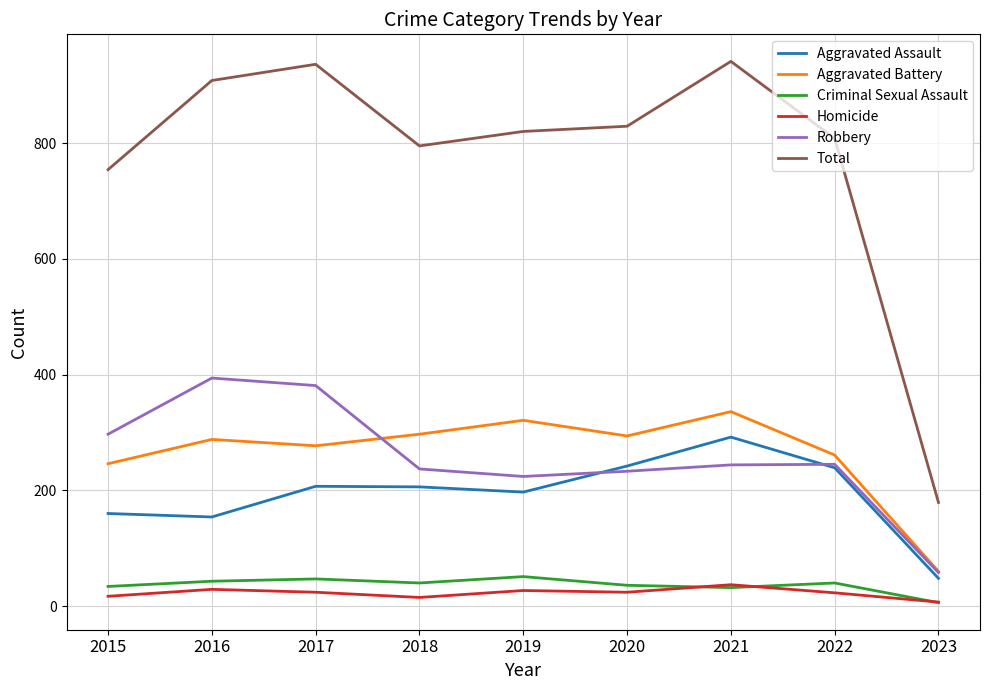

The value of Aggravated Assault at 2023 is 48. True or false?

True